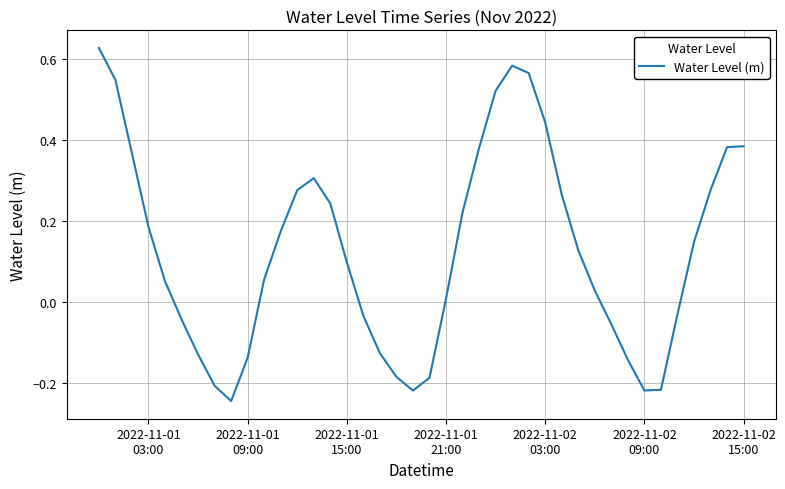

How many lines are shown in the chart?

1